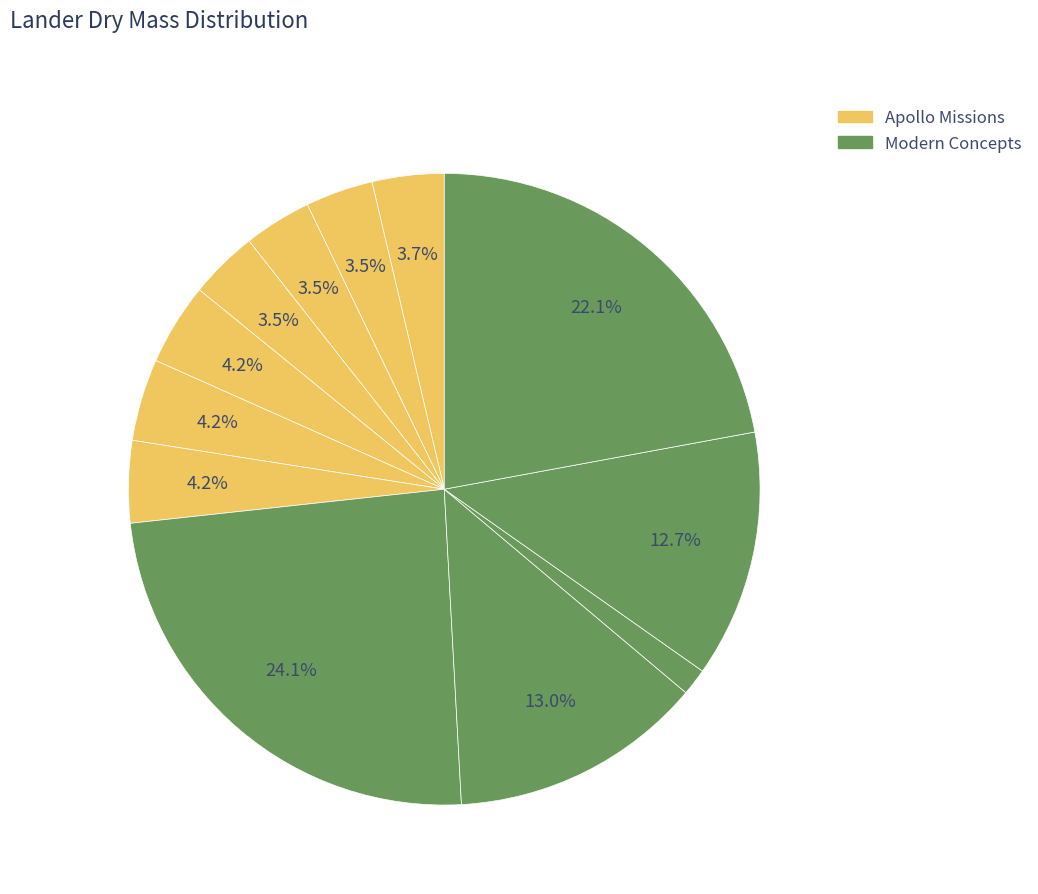

Which slice is the smallest?

9508-HLR-1 Crew